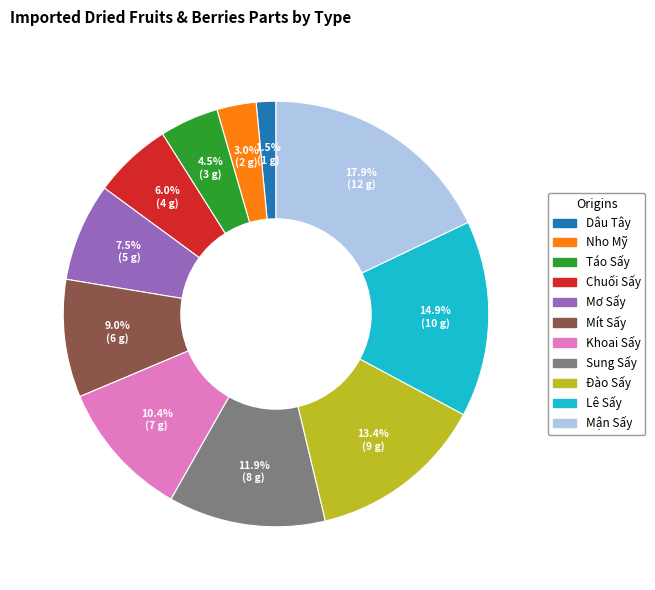

Is it true that Mít Sấy is 23% of the pie?

False